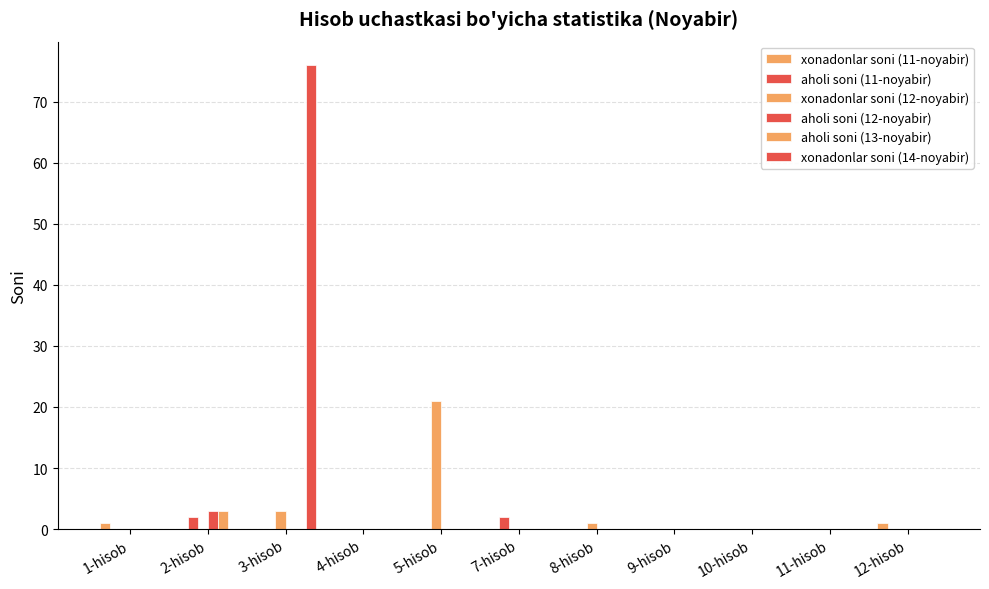

Count the xonadonlar soni (11-noyabir) values in the range 0 to 1.

11